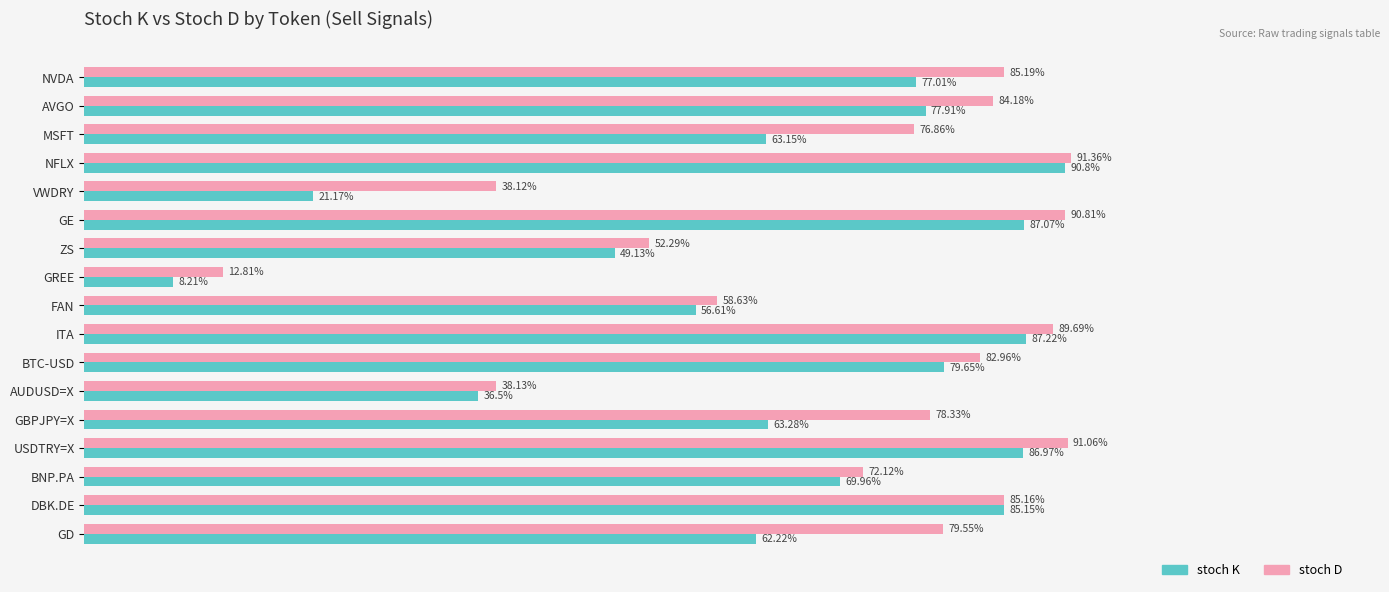

At which category does the chart reach its minimum across all series?

GREE